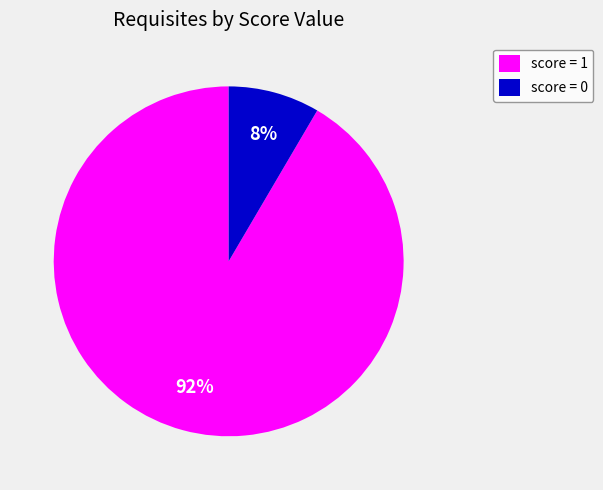

What is the largest slice in the pie chart?

score = 1